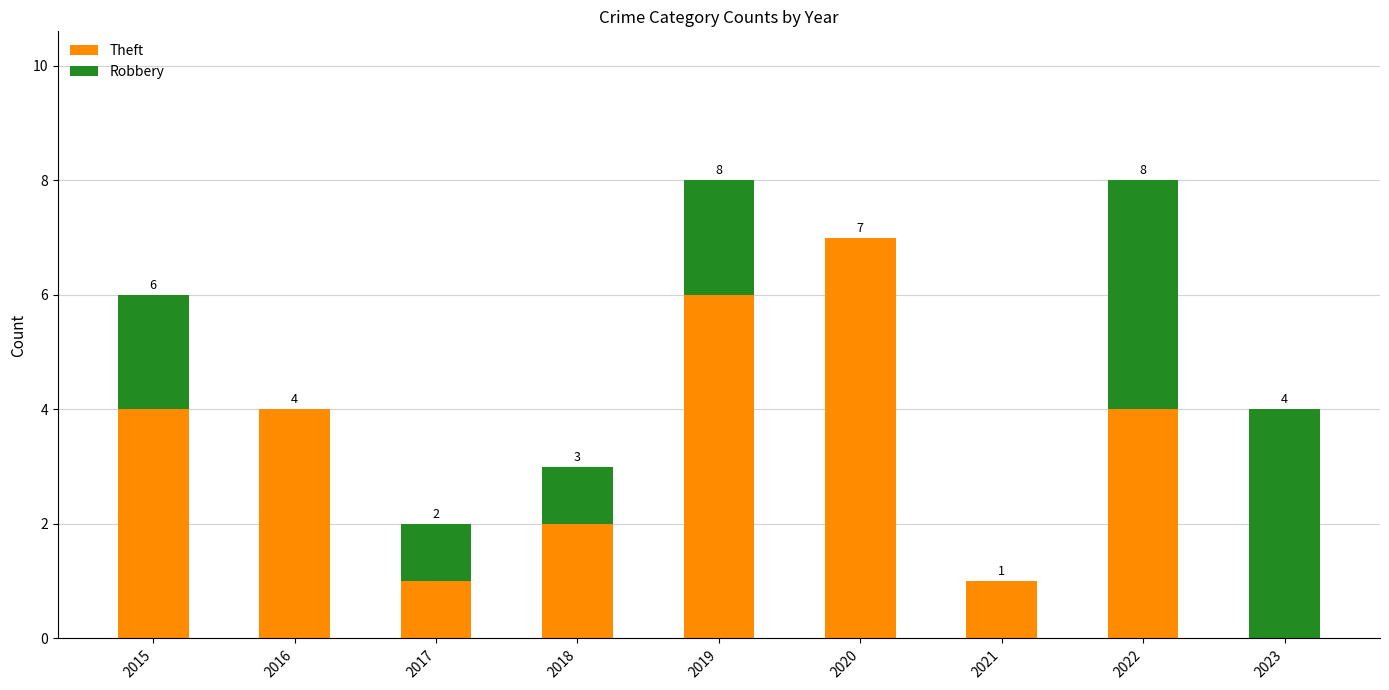

What are all the series names shown in the legend?

Theft, Robbery